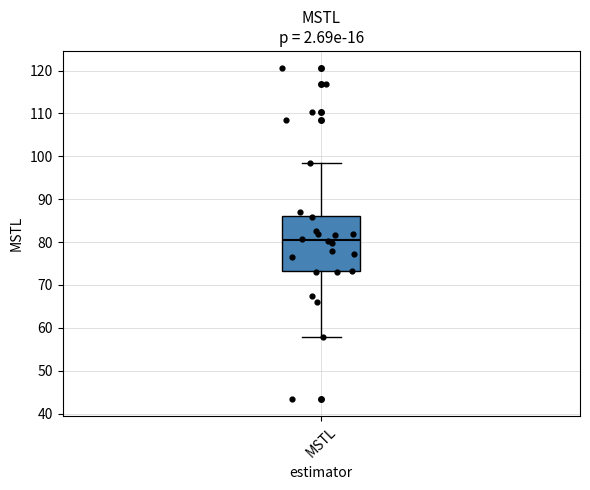

Where is the lower edge of the box for MSTL on the y-axis? The values are not printed on the chart, so give them approximately, as read against the axis.

73